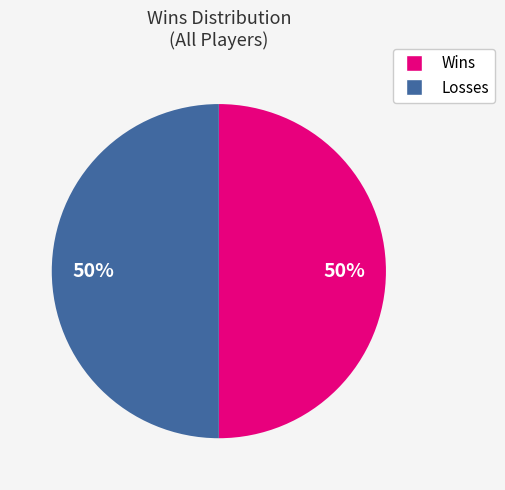

To the nearest percent, what is the average slice percentage?

50%